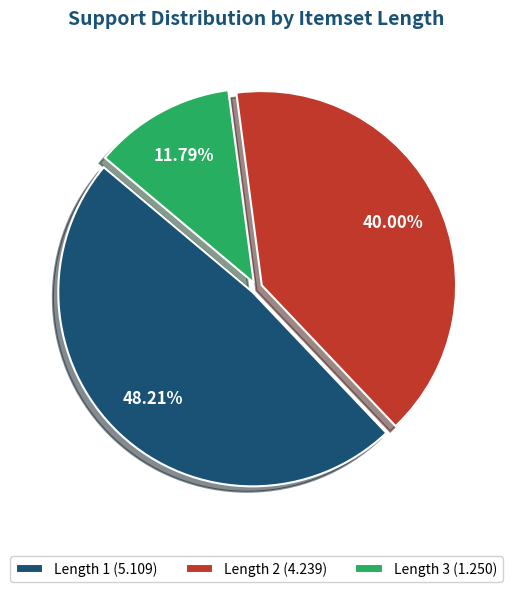

Combined, do Length 1 (5.109) and Length 3 (1.250) account for over 50%?

Yes